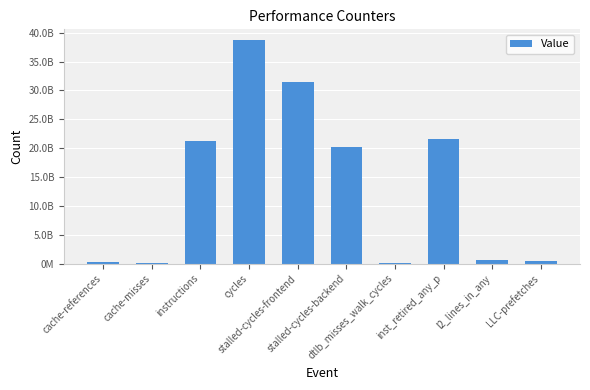

List the labels in order of value, largest first.

cycles, stalled-cycles-frontend, inst_retired_any_p, instructions, stalled-cycles-backend, l2_lines_in_any, LLC-prefetches, cache-references, cache-misses, dtlb_misses_walk_cycles